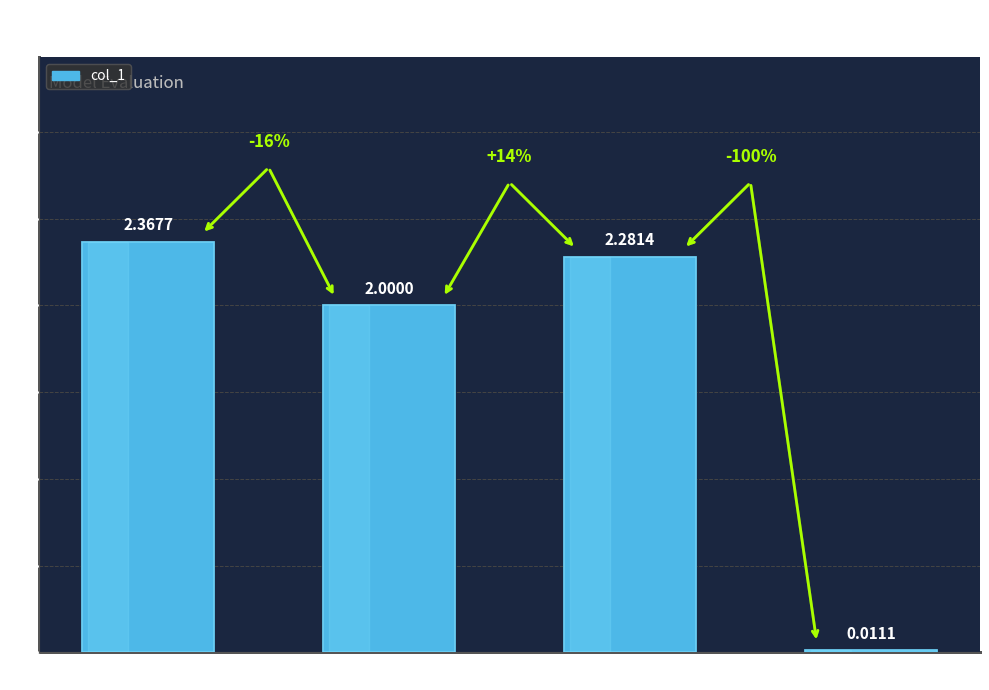

Which has a higher value, MAPE or SMAPE?

MAPE